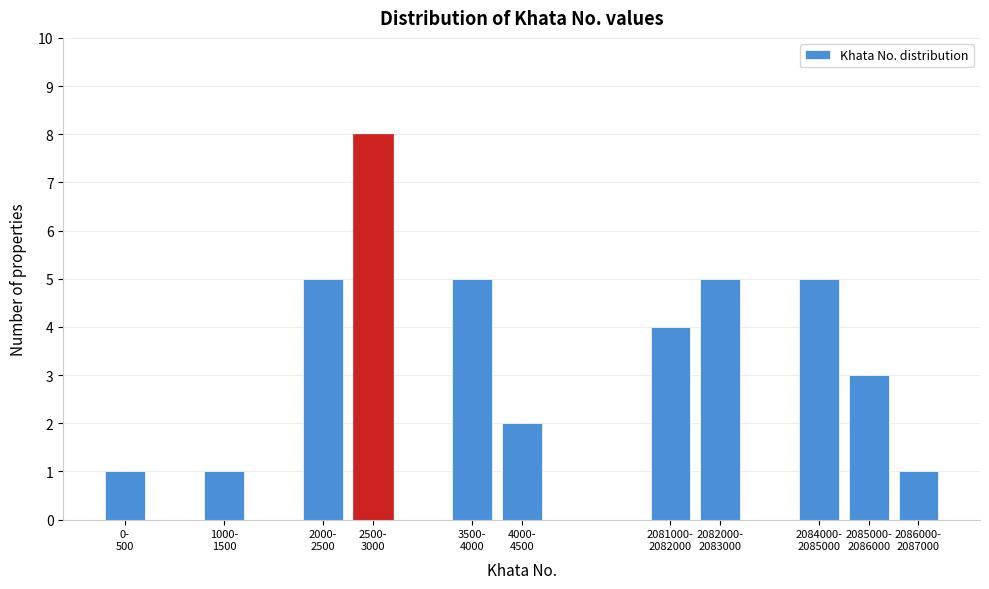

Reading left to right, transcribe all the data shown in this chart.

1	1	5	8	5	2	4	5	5	3	1